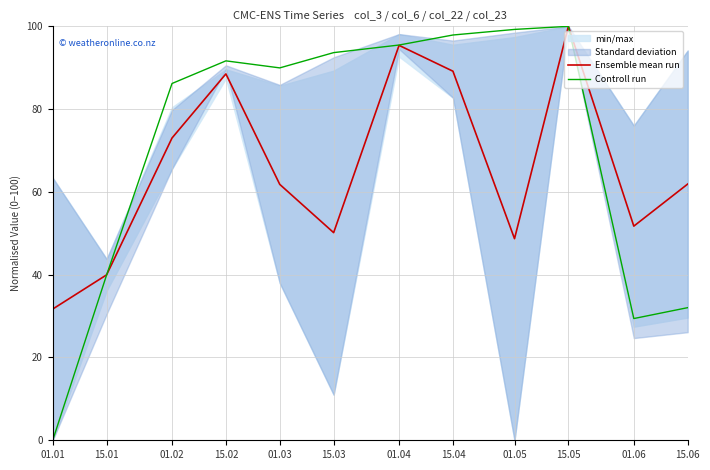

What is the lowest value of the Ensemble mean run series?

31.7